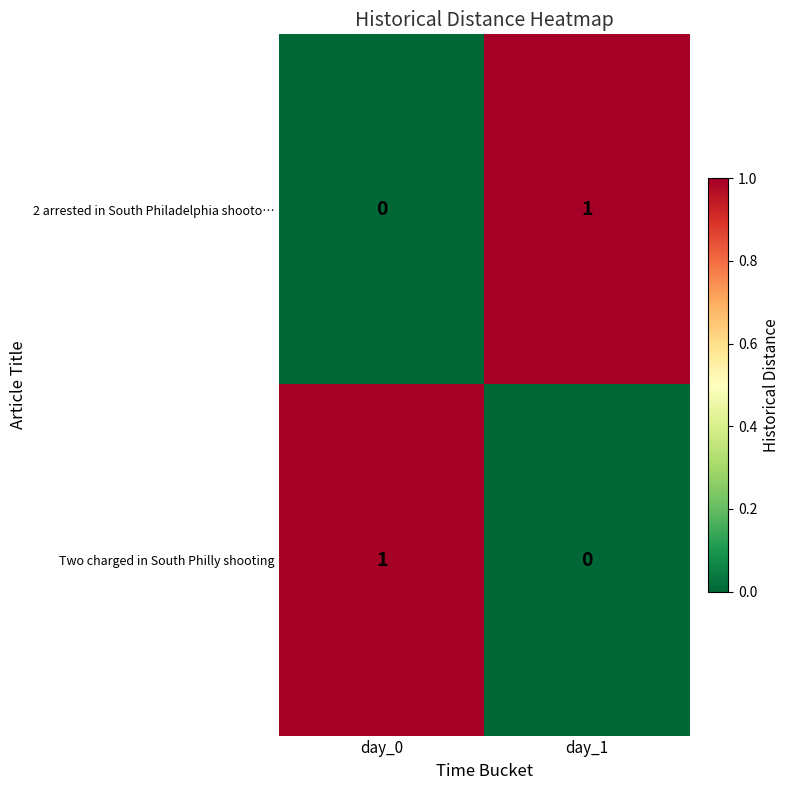

What is the difference between the highest and lowest values at day_1?

1